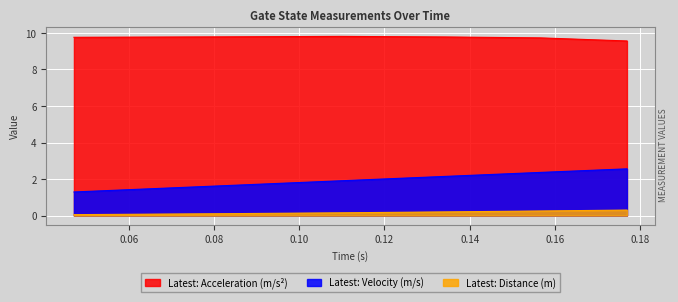

Between 0.1566028 and 0.0813996, which is larger?

0.1566028